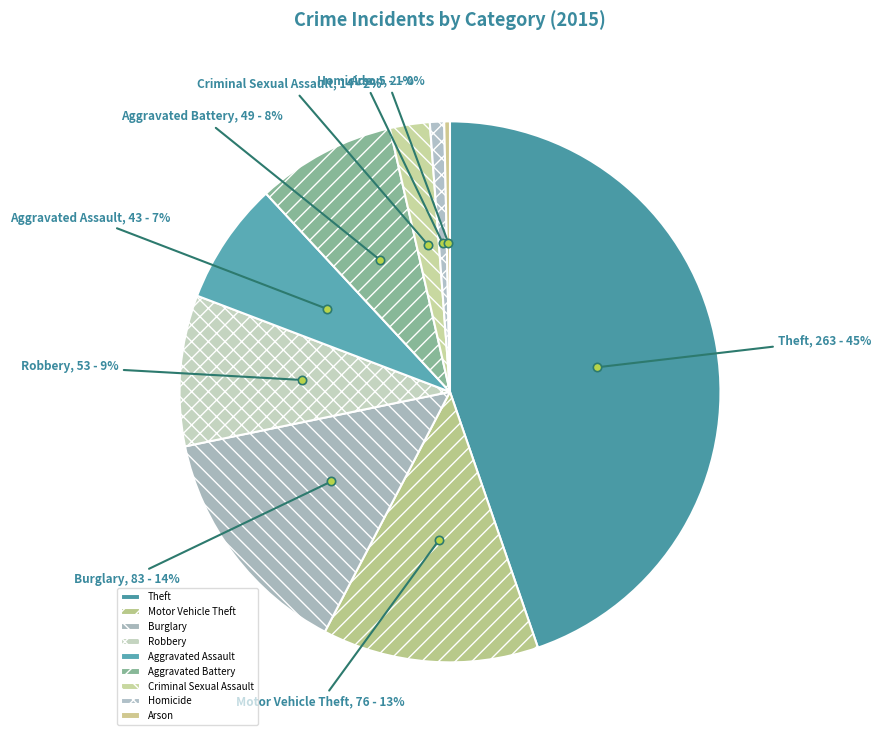

To the nearest percent, what is the difference between the Aggravated Battery and Aggravated Assault slice percentages?

1%